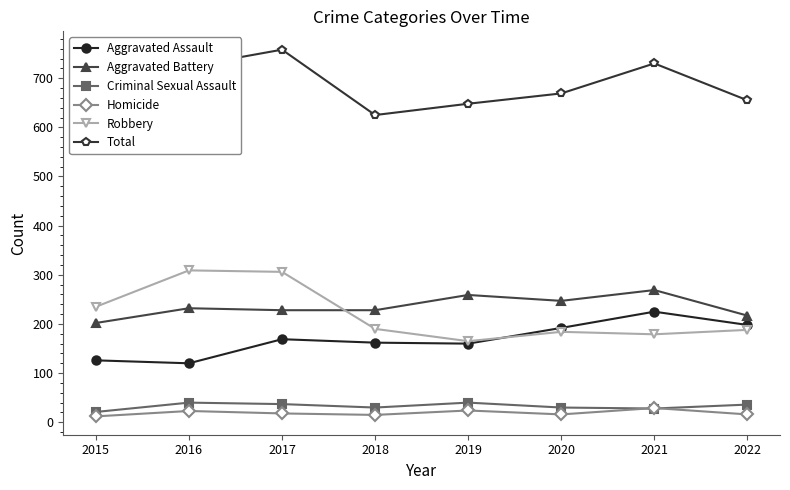

At which label does Aggravated Assault first exceed 169?

2020